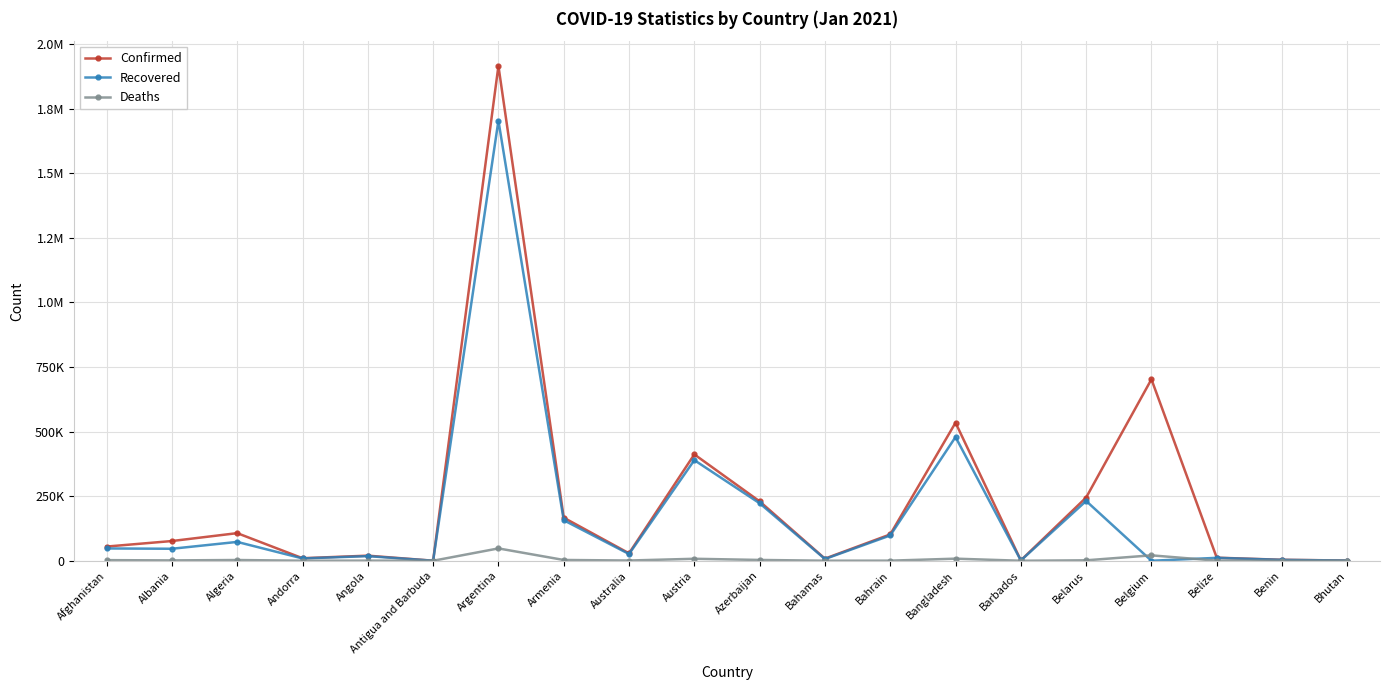

True or false: Confirmed and Recovered cross at least once.

False